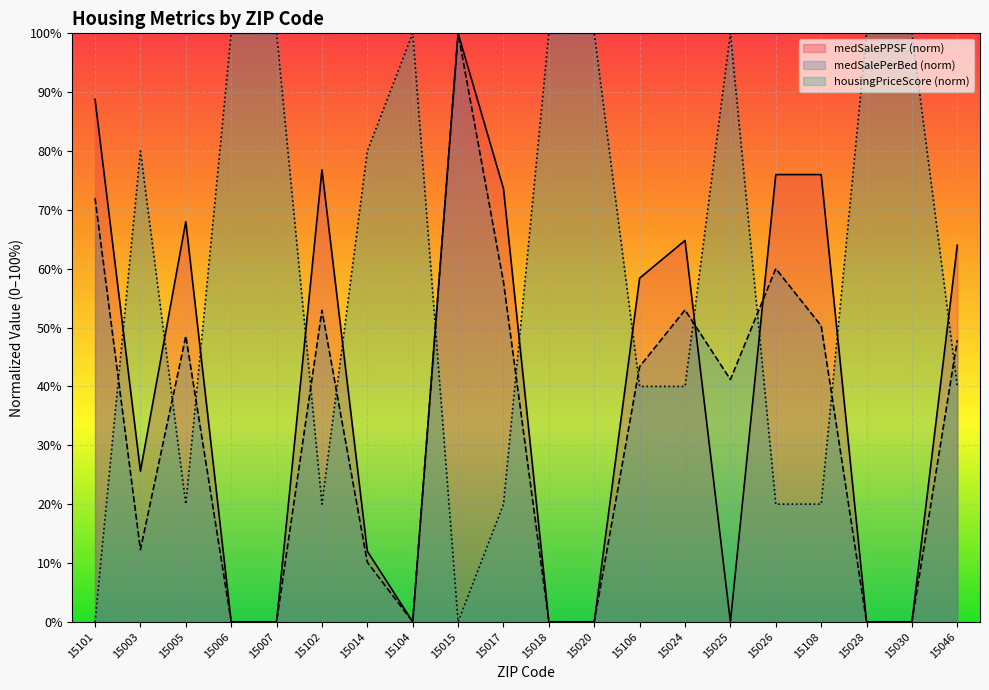

What is the average value of the medSalePerBed series?

32.5